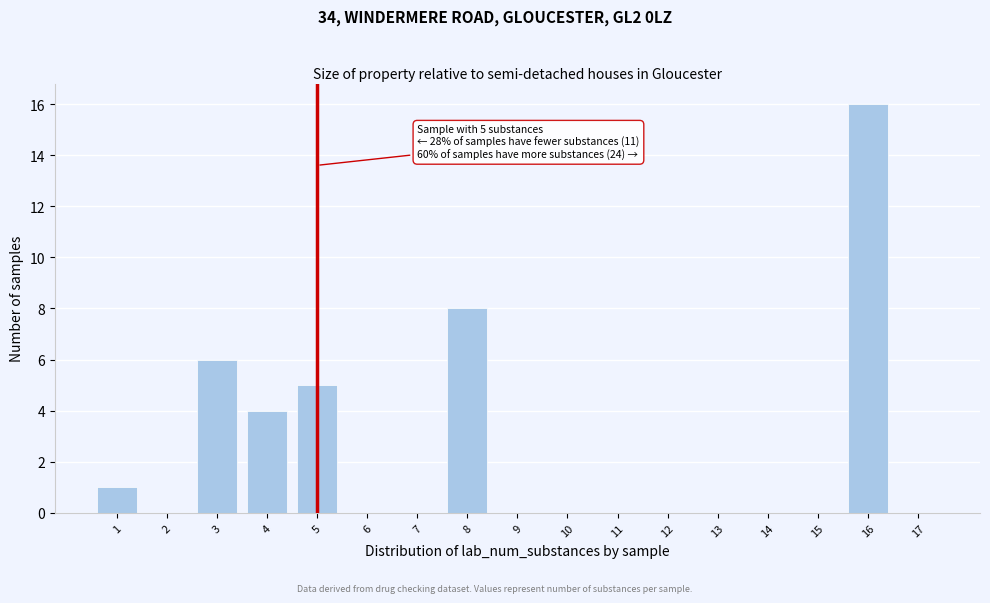

Which range on the x-axis has the tallest bar?

15.5 to 16.5